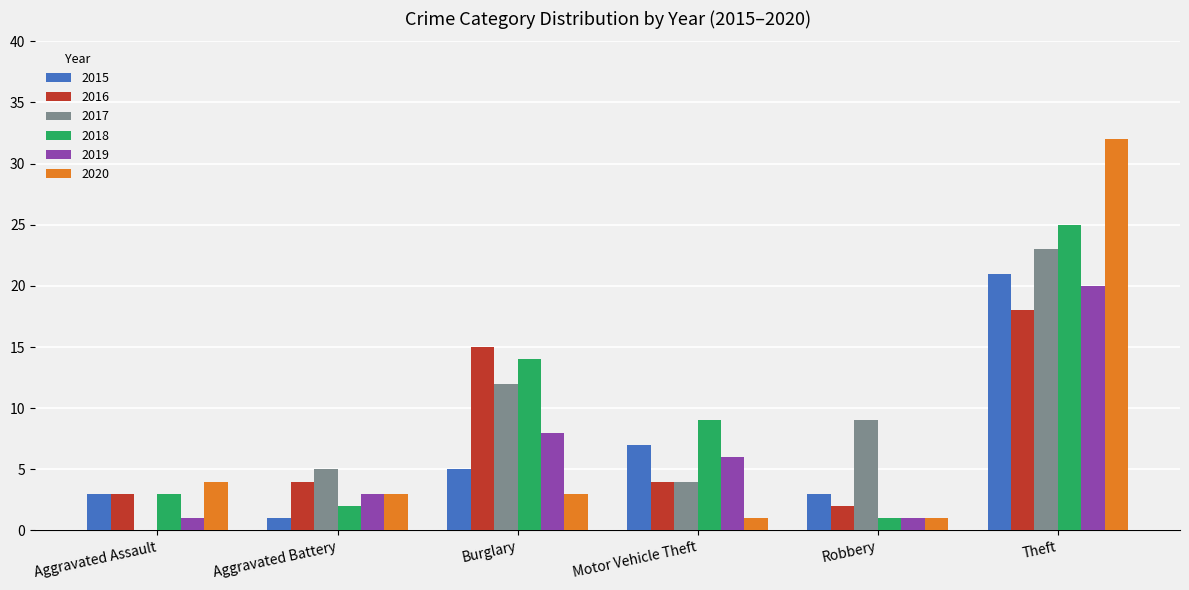

What is the total value across all series at Robbery?

17